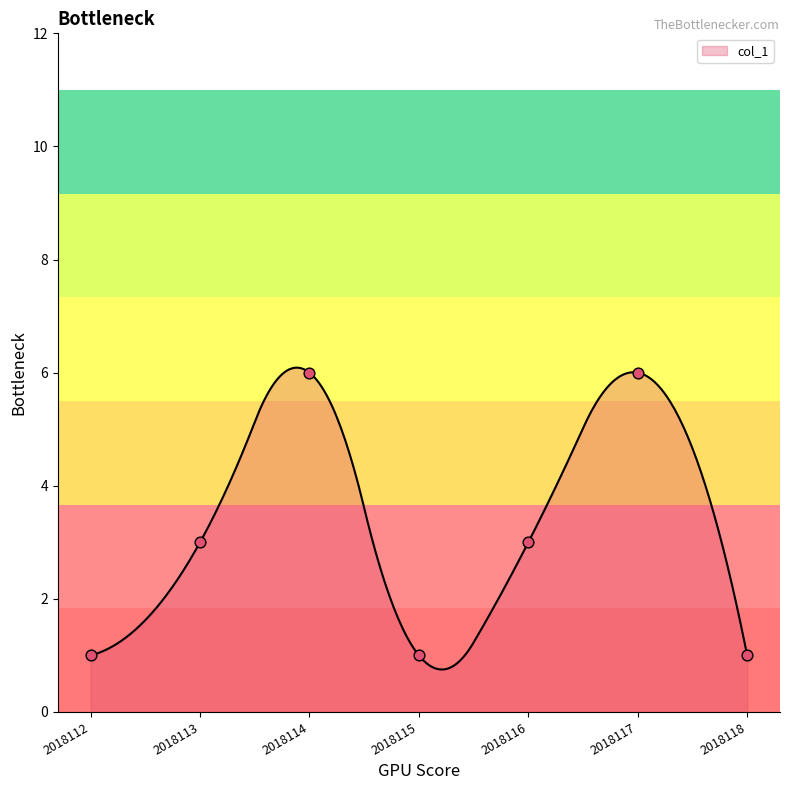

What is the change in value from 2018114 to 2018116?

-3